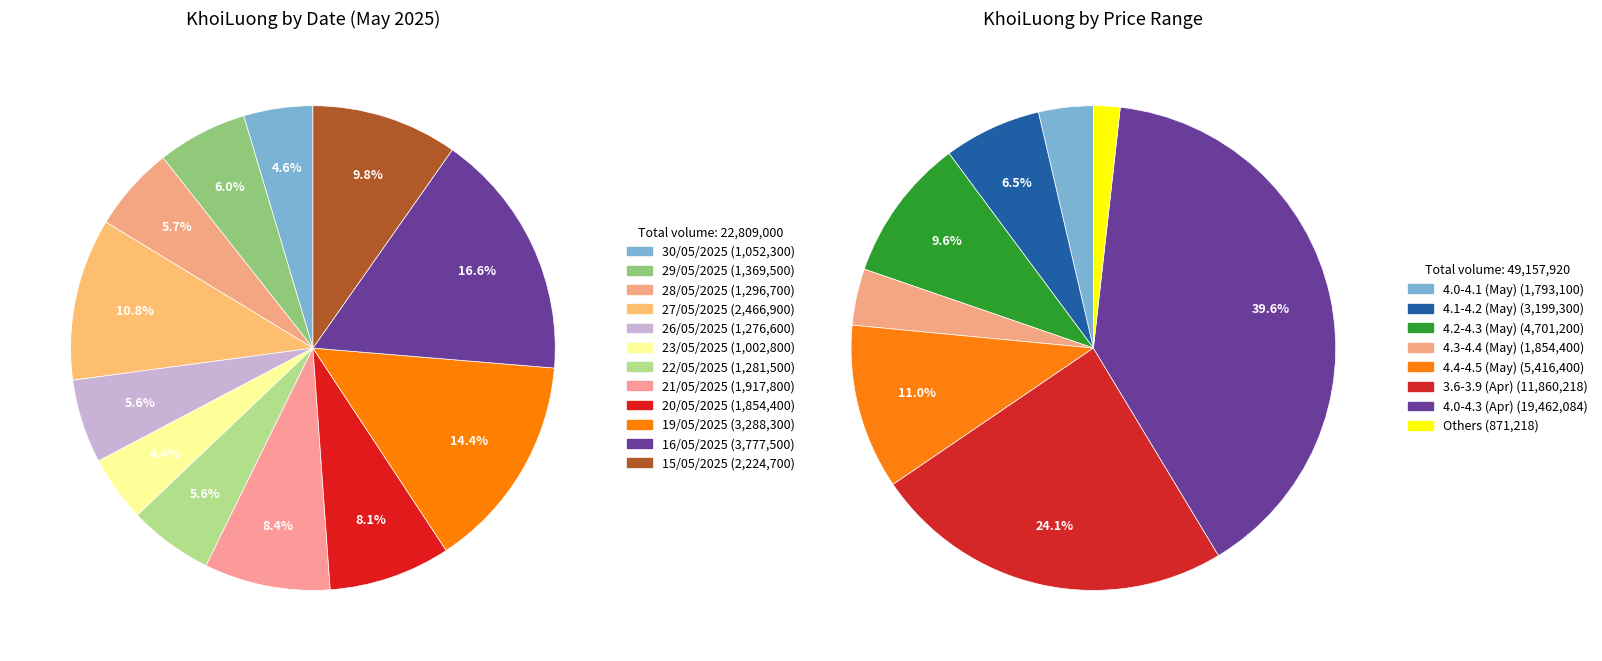

Is there any slice that represents more than half of the pie?

No